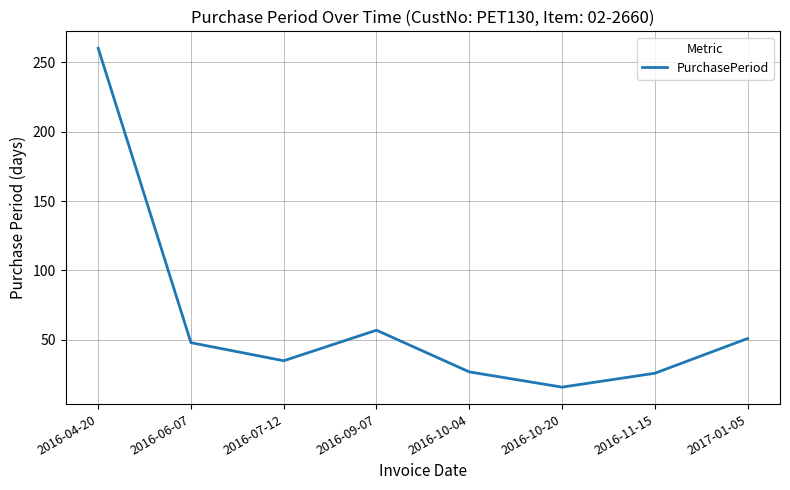

Between 2016-10-20 and 2016-11-15, which is larger?

2016-11-15